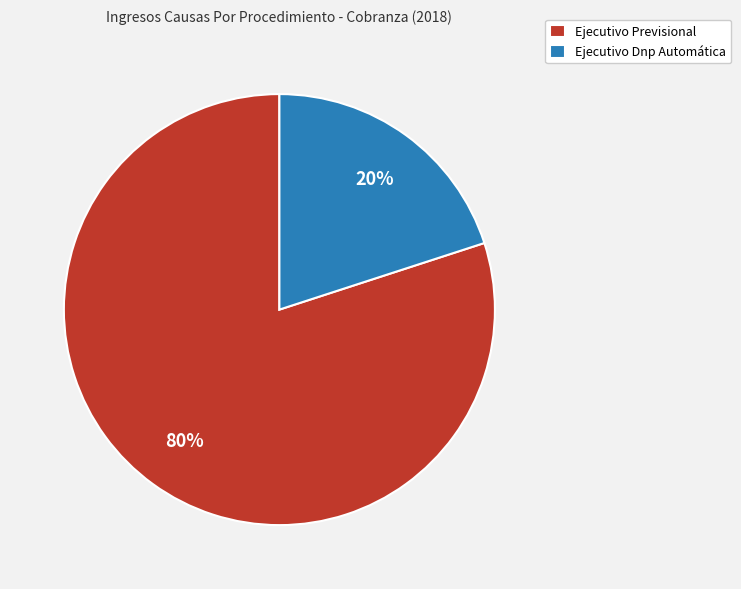

Rank the categories by value from lowest to highest.

Ejecutivo Dnp Automática, Ejecutivo Previsional